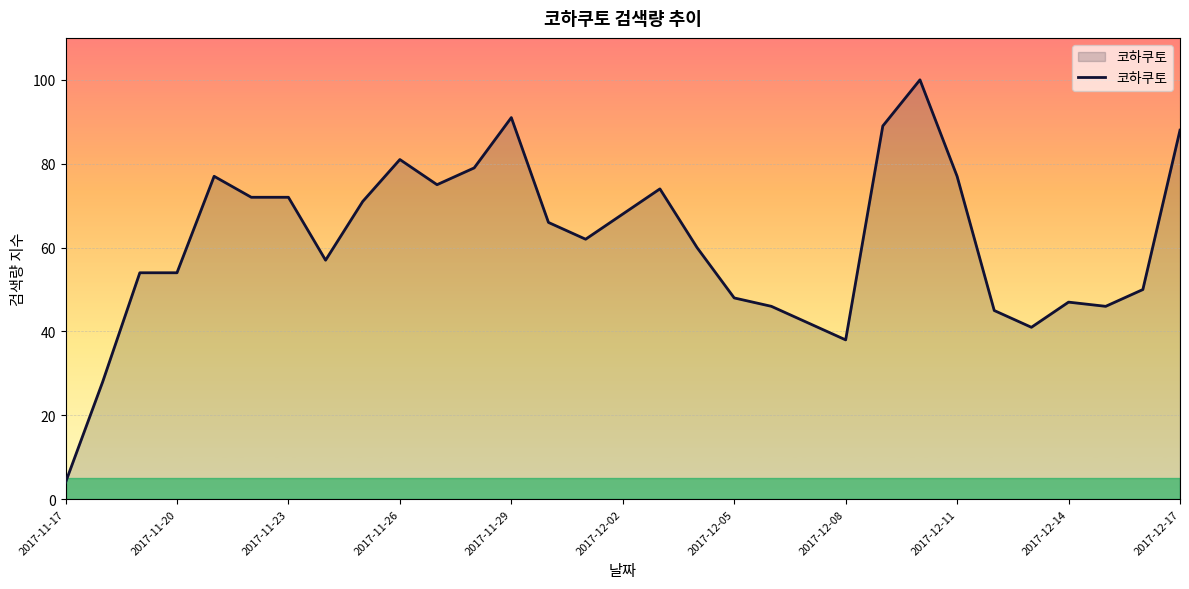

What is the greatest value displayed?

100